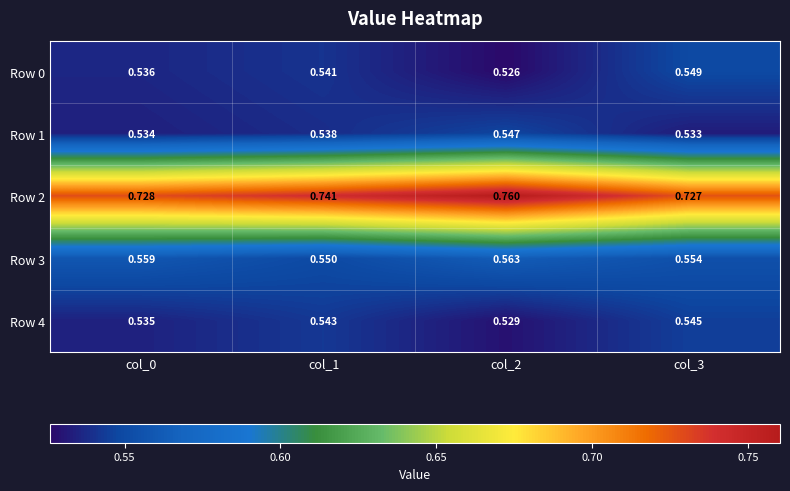

Is the value of Row 0 at col_1 greater than the value of Row 1 at col_1?

Yes